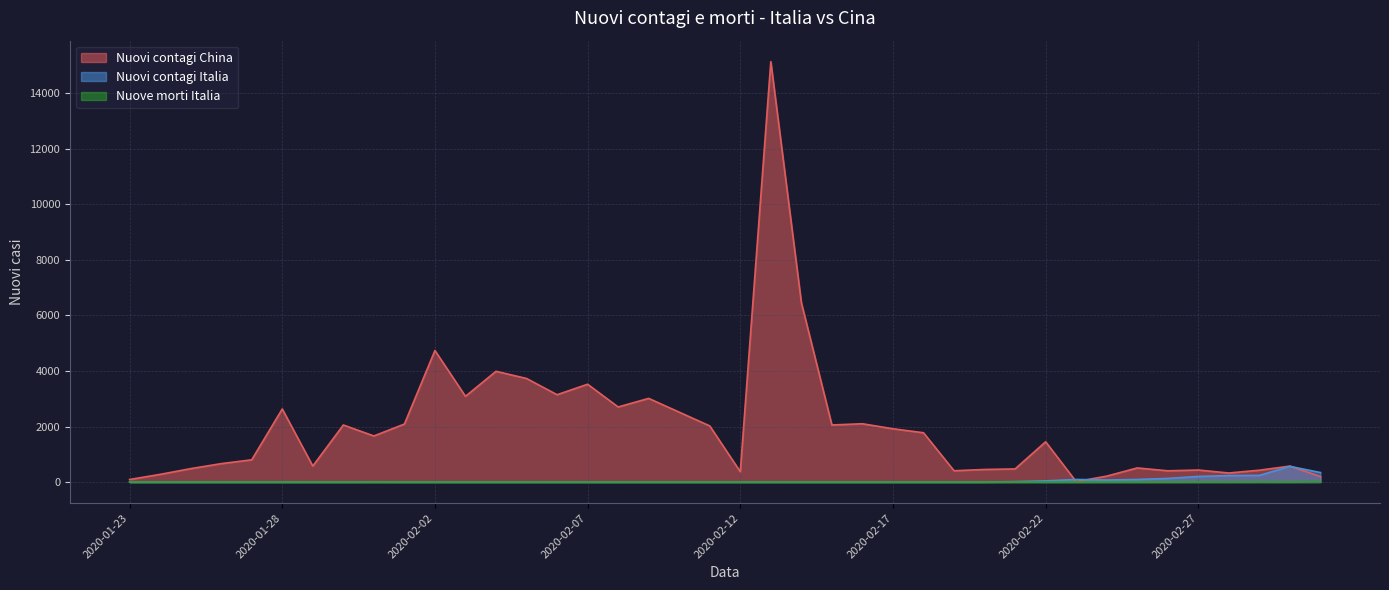

Reading left to right, list all the values displayed in this chart.

Nuovi contagi China: 2020-01-23=92	2020-01-24=277	2020-01-25=483	2020-01-26=663	2020-01-27=801	2020-01-28=2631	2020-01-29=576	2020-01-30=2054	2020-01-31=1659	2020-02-01=2088	2020-02-02=4736	2020-02-03=3086	2020-02-04=3987	2020-02-05=3729	2020-02-06=3144	2020-02-07=3522	2020-02-08=2703	2020-02-09=3012	2020-02-10=2516	2020-02-11=2021	2020-02-12=372	2020-02-13=15133	2020-02-14=6460	2020-02-15=2055	2020-02-16=2099	2020-02-17=1918	2020-02-18=1775	2020-02-19=407	2020-02-20=453	2020-02-21=473	2020-02-22=1450	2020-02-23=16	2020-02-24=214	2020-02-25=508	2020-02-26=405	2020-02-27=433	2020-02-28=326	2020-02-29=427	2020-03-01=575	2020-03-02=200
Nuovi contagi Italia: 2020-01-23=0	2020-01-24=0	2020-01-25=0	2020-01-26=0	2020-01-27=0	2020-01-28=0	2020-01-29=0	2020-01-30=0	2020-01-31=2	2020-02-01=0	2020-02-02=0	2020-02-03=0	2020-02-04=0	2020-02-05=0	2020-02-06=0	2020-02-07=1	2020-02-08=0	2020-02-09=0	2020-02-10=0	2020-02-11=0	2020-02-12=0	2020-02-13=0	2020-02-14=0	2020-02-15=0	2020-02-16=0	2020-02-17=0	2020-02-18=0	2020-02-19=0	2020-02-20=0	2020-02-21=17	2020-02-22=42	2020-02-23=93	2020-02-24=74	2020-02-25=93	2020-02-26=131	2020-02-27=202	2020-02-28=233	2020-02-29=240	2020-03-01=566	2020-03-02=342
Nuove morti Italia: 2020-01-23=0	2020-01-24=0	2020-01-25=0	2020-01-26=0	2020-01-27=0	2020-01-28=0	2020-01-29=0	2020-01-30=0	2020-01-31=0	2020-02-01=0	2020-02-02=0	2020-02-03=0	2020-02-04=0	2020-02-05=0	2020-02-06=0	2020-02-07=0	2020-02-08=0	2020-02-09=0	2020-02-10=0	2020-02-11=0	2020-02-12=0	2020-02-13=0	2020-02-14=0	2020-02-15=0	2020-02-16=0	2020-02-17=0	2020-02-18=0	2020-02-19=0	2020-02-20=0	2020-02-21=1	2020-02-22=1	2020-02-23=1	2020-02-24=4	2020-02-25=3	2020-02-26=2	2020-02-27=5	2020-02-28=4	2020-02-29=8	2020-03-01=5	2020-03-02=18